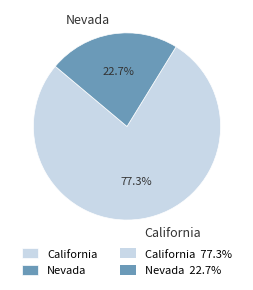

To the nearest percent, what percentage of the pie is California?

77%